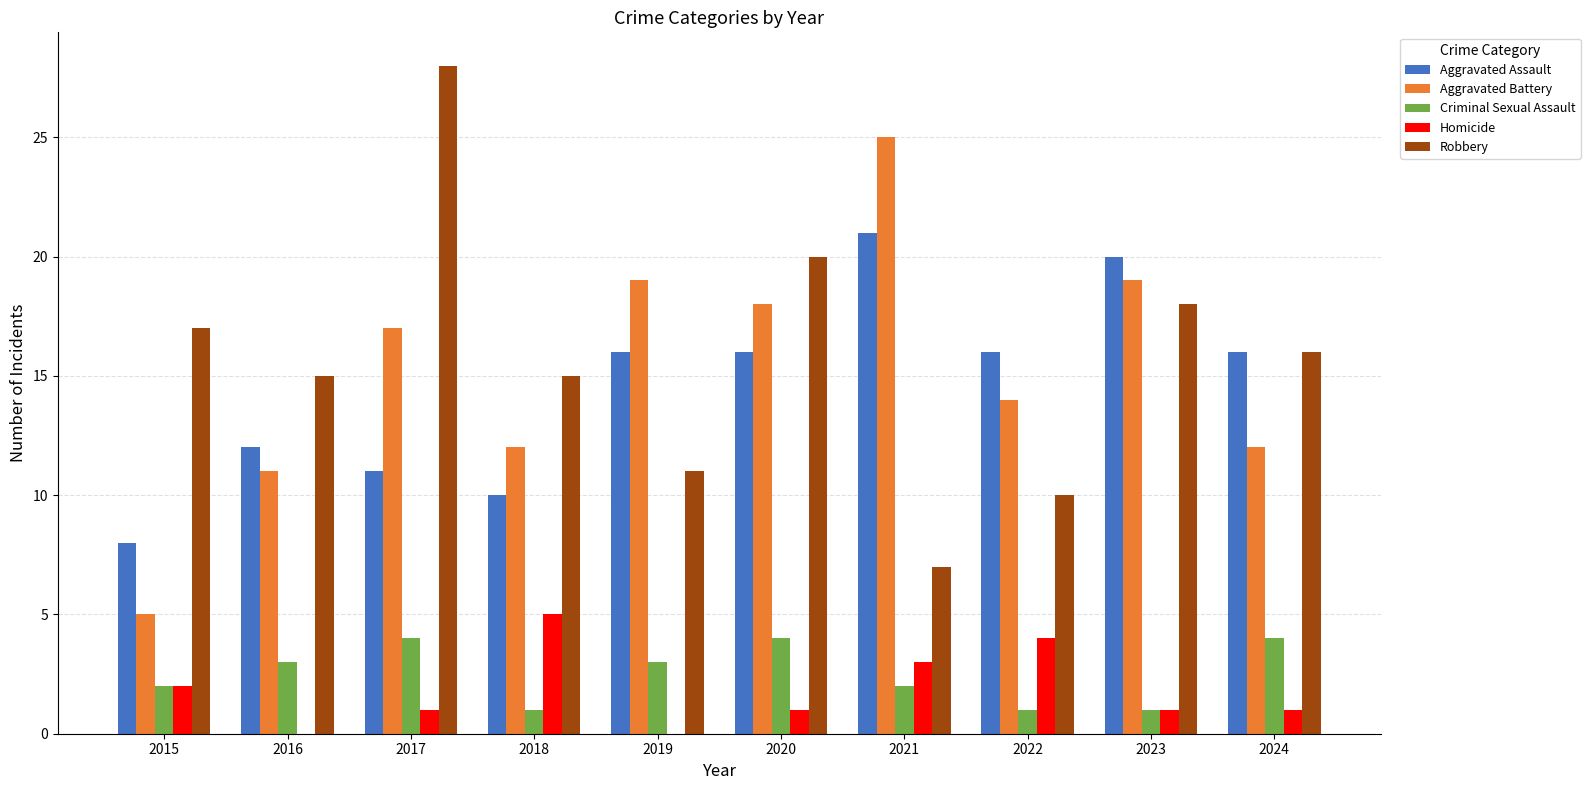

What is the total value across all series at 2015?

34